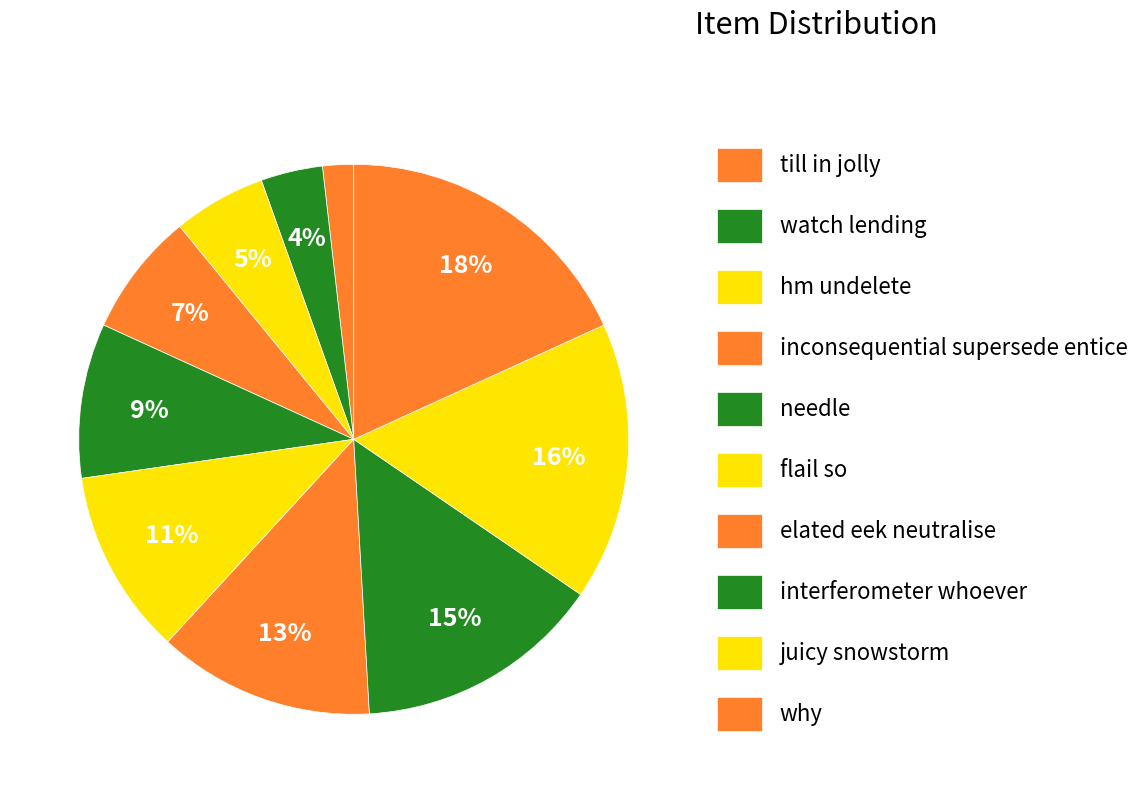

To the nearest percent, what percentage of the pie is why?

18%